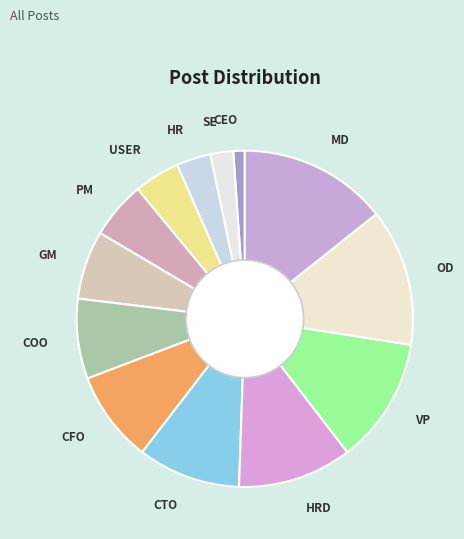

Rank the categories by value from highest to lowest.

MD, OD, VP, HRD, CTO, CFO, COO, GM, PM, USER, HR, SE, CEO